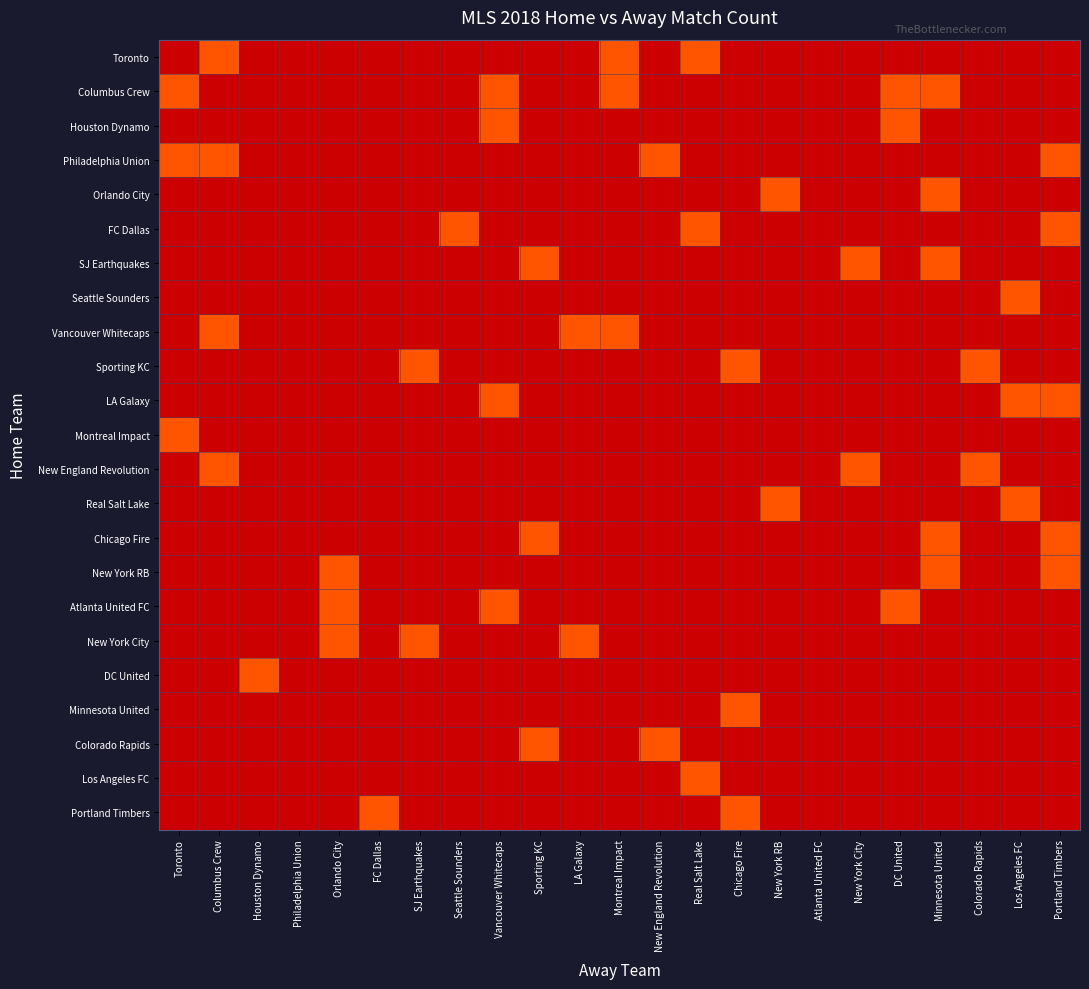

Is the value of LA Galaxy at New York RB greater than the value of New York City at Real Salt Lake?

No